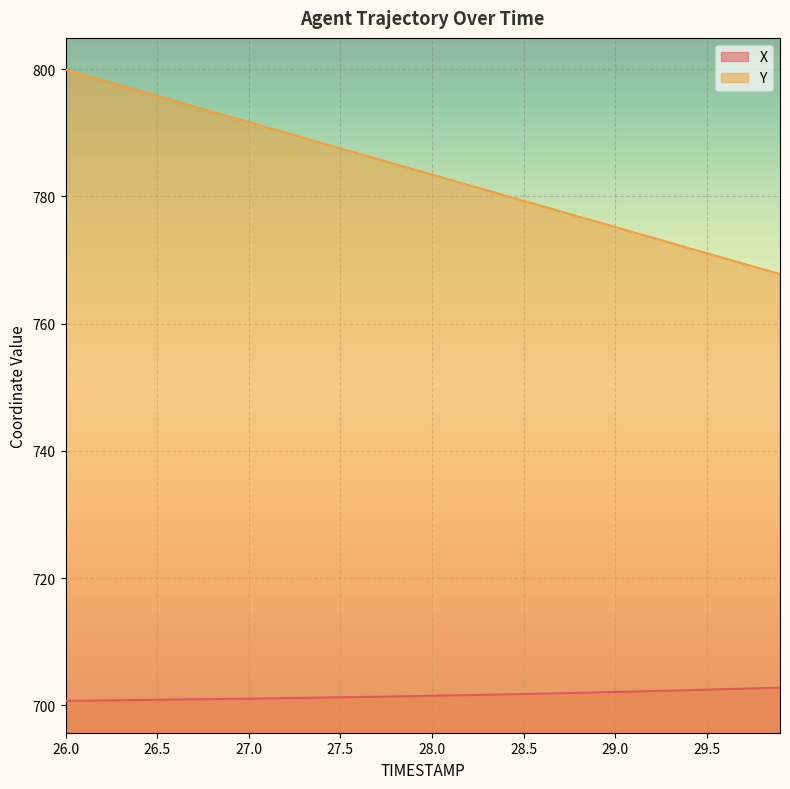

Reading left to right, list all the values displayed in this chart.

X: 26.0=700.7	26.1=700.7	26.2=700.8	26.3=700.8	26.4=700.8	26.5=700.9	26.6=700.9	26.7=700.9	26.8=701.0	26.9=701.0	27.0=701.0	27.1=701.1	27.2=701.1	27.3=701.2	27.4=701.2	27.5=701.2	27.6=701.3	27.7=701.3	27.8=701.4	27.9=701.4	28.0=701.5	28.1=701.5	28.2=701.6	28.3=701.6	28.4=701.7	28.5=701.8	28.6=701.8	28.7=701.9	28.8=702.0	28.9=702.0	29.0=702.1	29.1=702.2	29.2=702.2	29.3=702.3	29.4=702.4	29.5=702.5	29.6=702.5	29.7=702.6	29.8=702.7	29.9=702.8
Y: 26.0=799.9	26.1=799.1	26.2=798.3	26.3=797.4	26.4=796.6	26.5=795.8	26.6=795.0	26.7=794.1	26.8=793.3	26.9=792.5	27.0=791.7	27.1=790.8	27.2=790.0	27.3=789.2	27.4=788.4	27.5=787.5	27.6=786.7	27.7=785.9	27.8=785.1	27.9=784.2	28.0=783.4	28.1=782.6	28.2=781.8	28.3=780.9	28.4=780.1	28.5=779.3	28.6=778.5	28.7=777.6	28.8=776.8	28.9=776.0	29.0=775.2	29.1=774.3	29.2=773.5	29.3=772.7	29.4=771.9	29.5=771.1	29.6=770.2	29.7=769.4	29.8=768.6	29.9=767.8